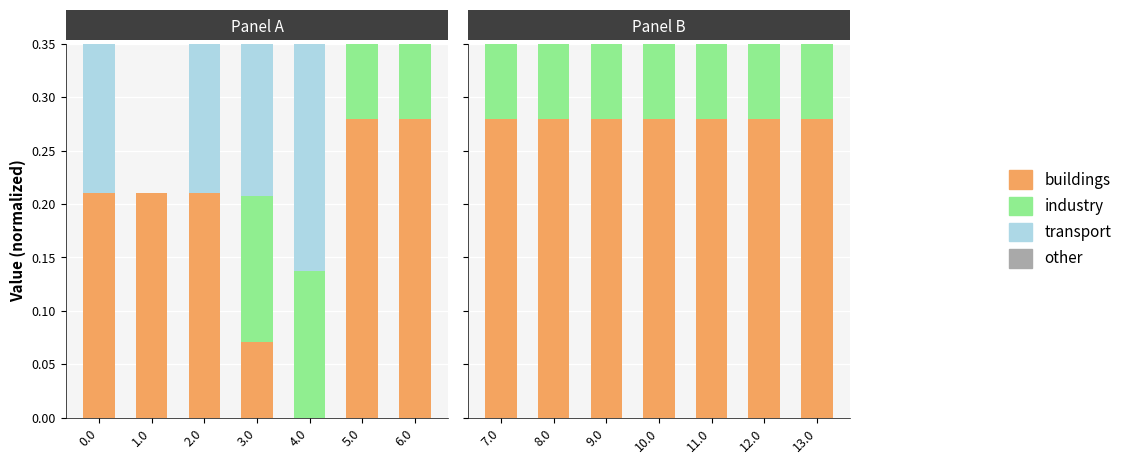

Rank the series at 5.0 from lowest to highest value.

transport, other, industry, buildings